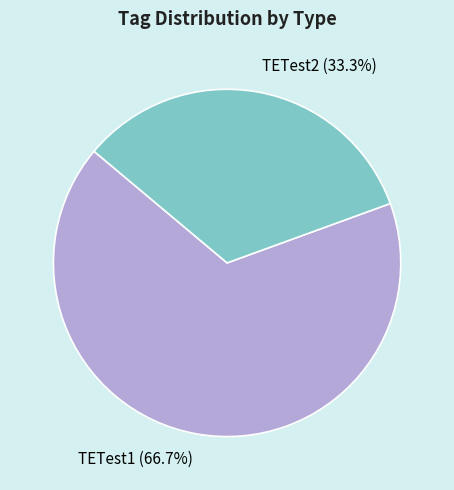

Which slice is the smallest?

TETest2